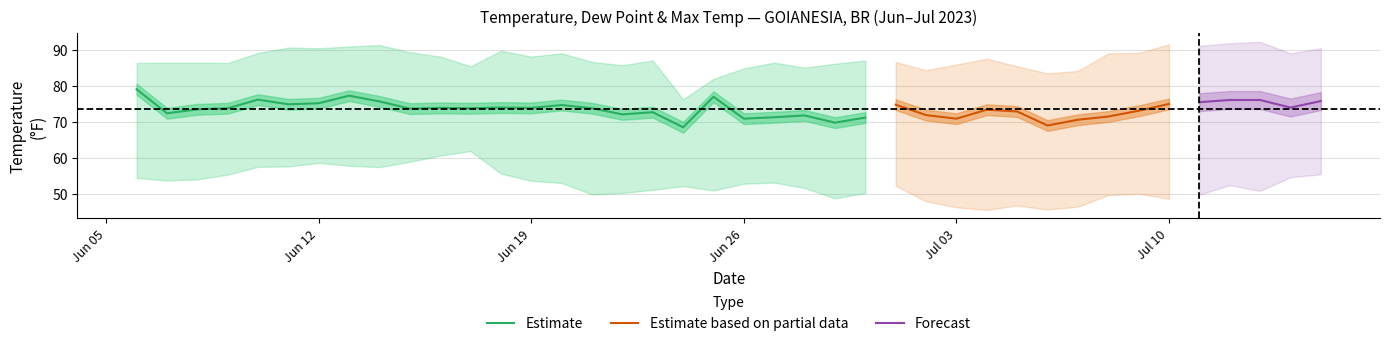

True or false: Estimate has a value of 23.9 at Jun 19.

False